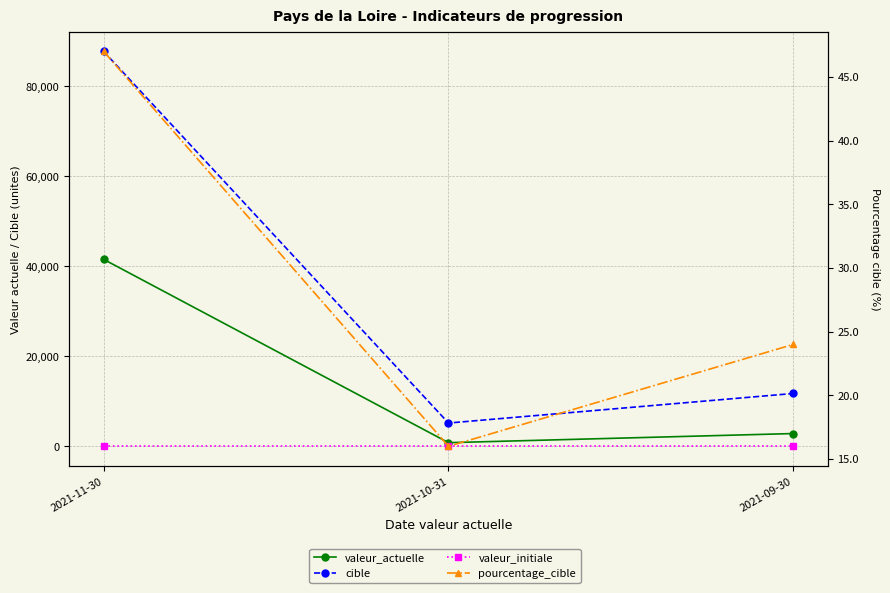

How many data points in cible are less than 11745?

1